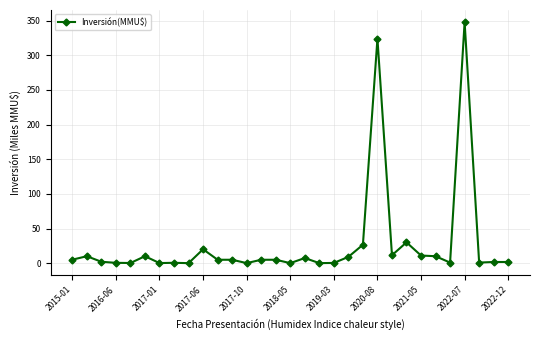

What is the greatest value displayed?

348.0